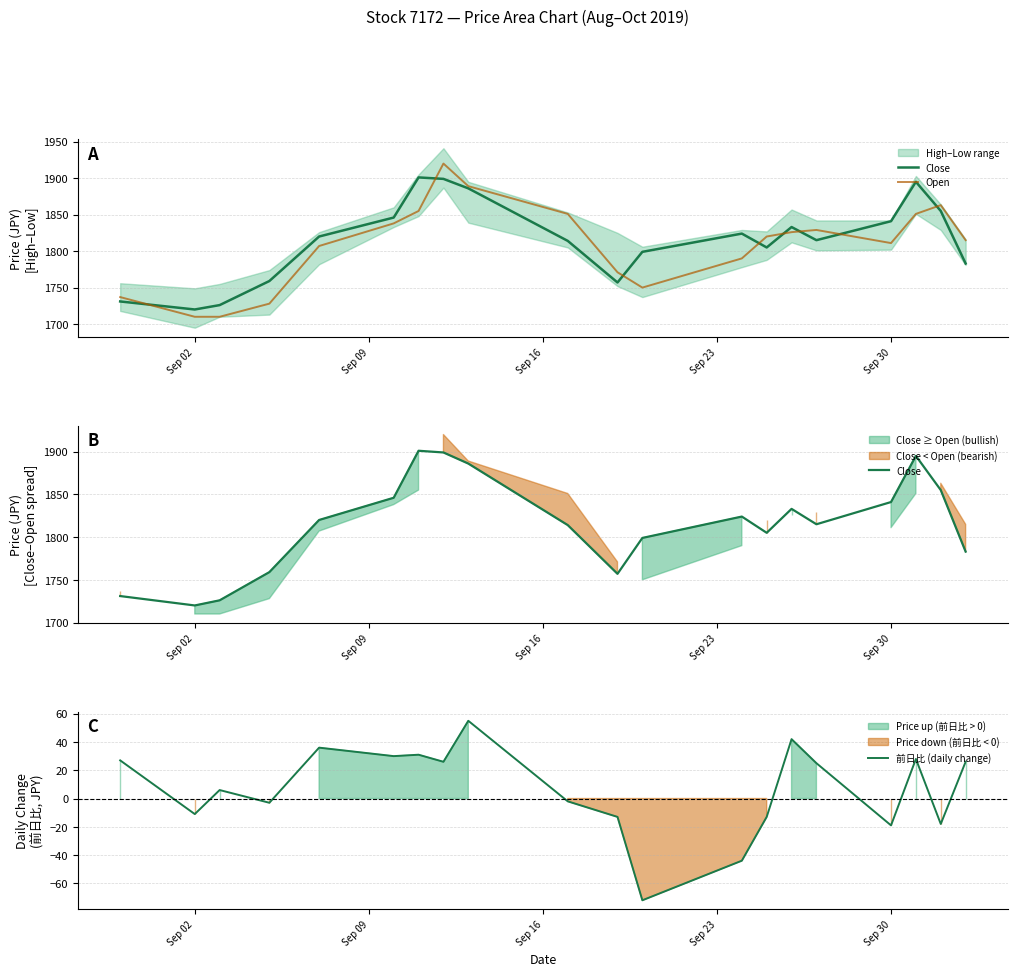

What is the highest value of the 前日比 (daily change) series?

55